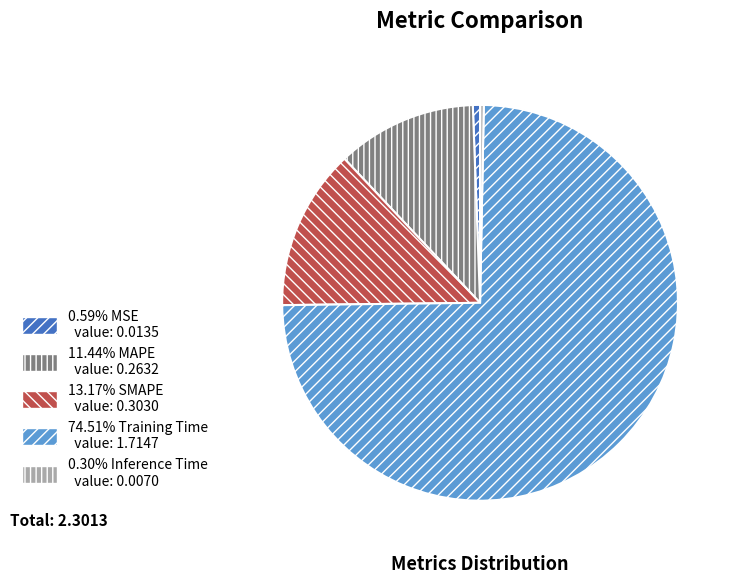

Does any single category account for the majority?

Yes